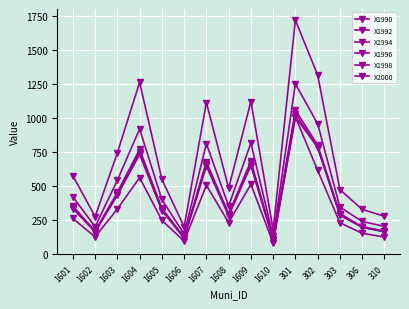

What is the difference between the X1998 values at 1602 and 1604?

571.7